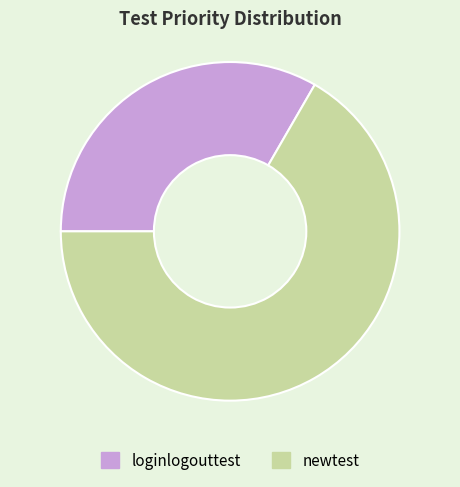

What is the largest slice in the pie chart?

newtest